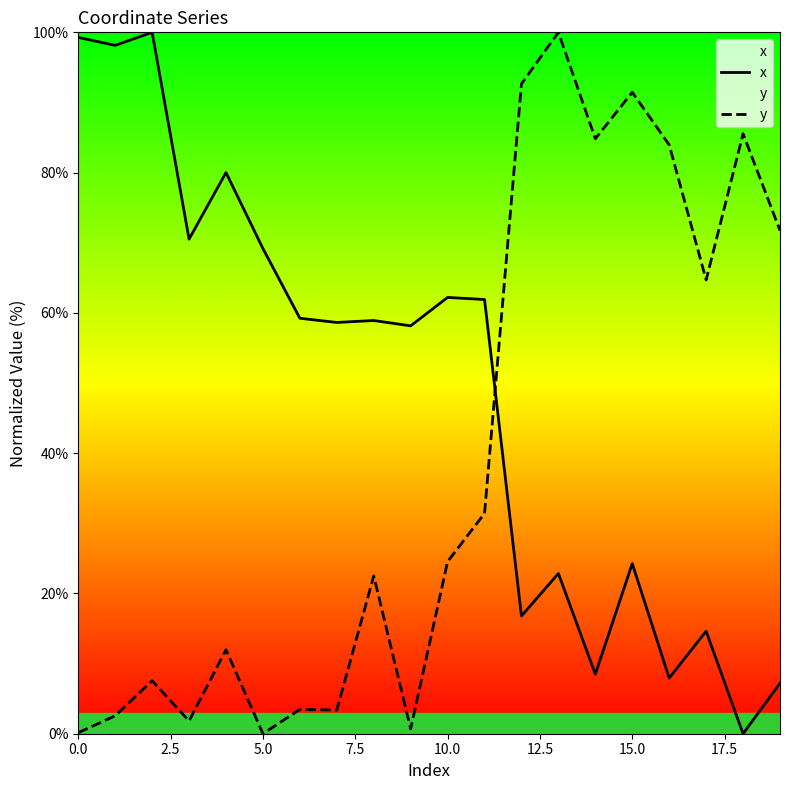

How many lines are shown in the chart?

2